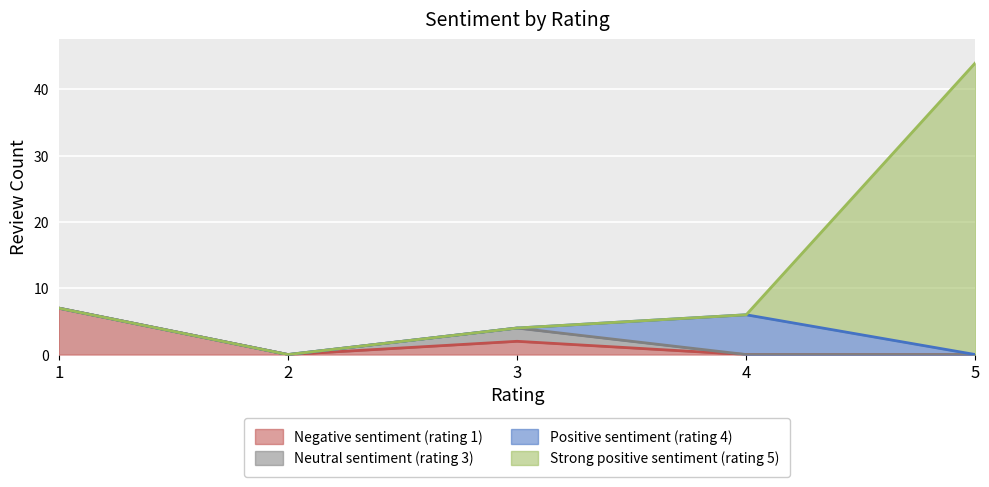

What is the total value across all series at 4?

6